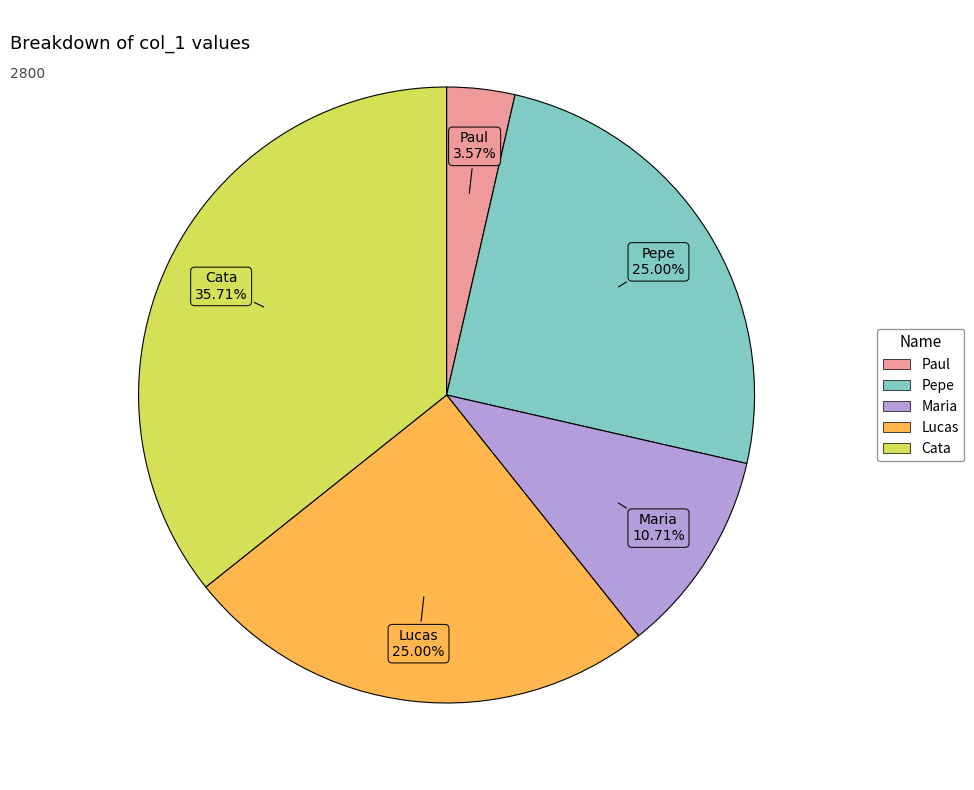

How many segments does this pie chart have?

5